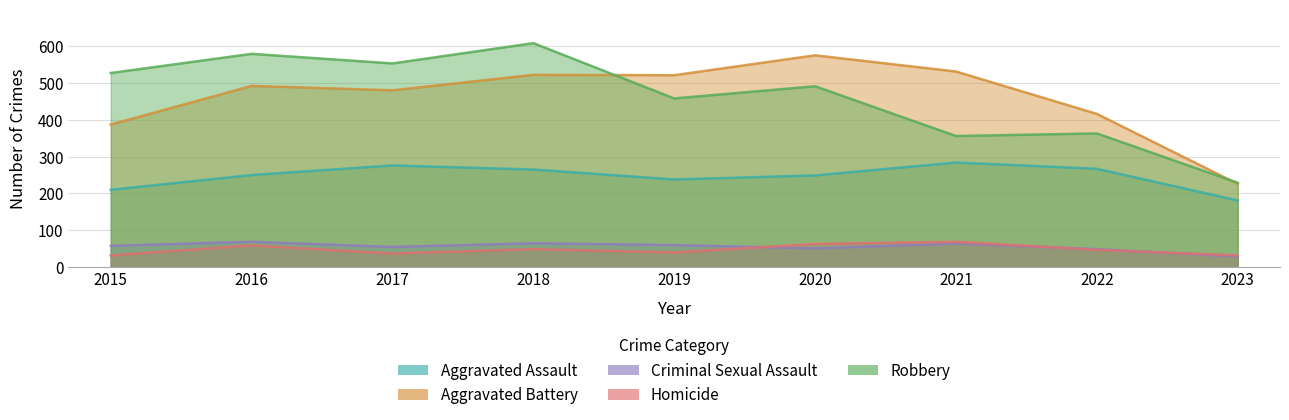

At 2017, list the series in order from largest to smallest.

Robbery, Aggravated Battery, Aggravated Assault, Criminal Sexual Assault, Homicide